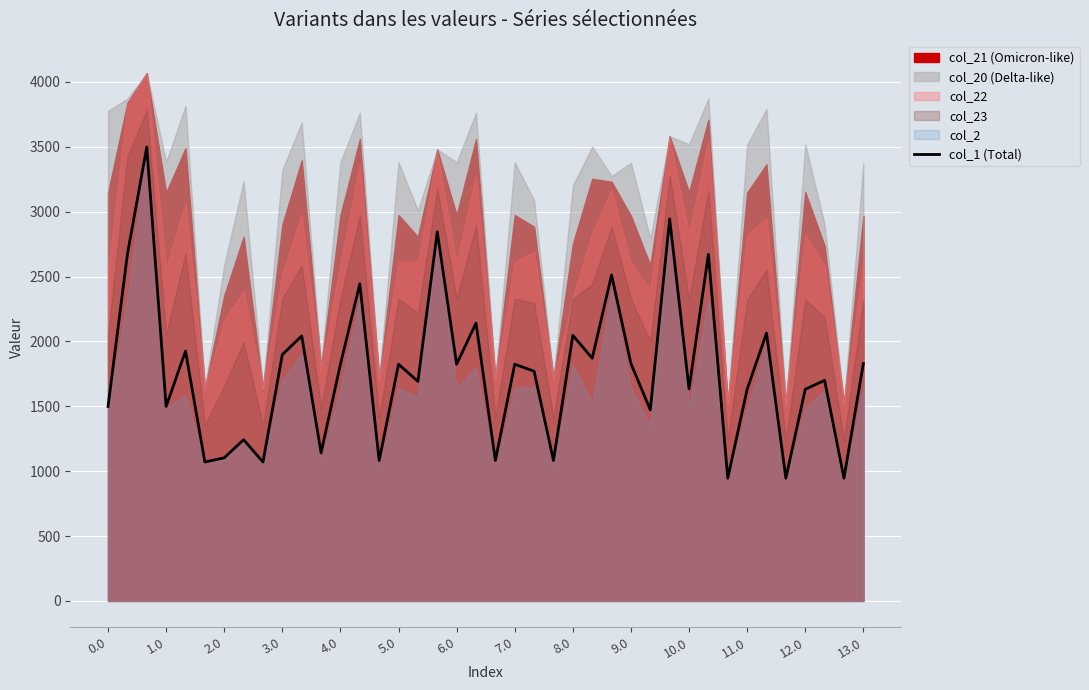

What is the maximum value for col_1 (Total)?

3498.4